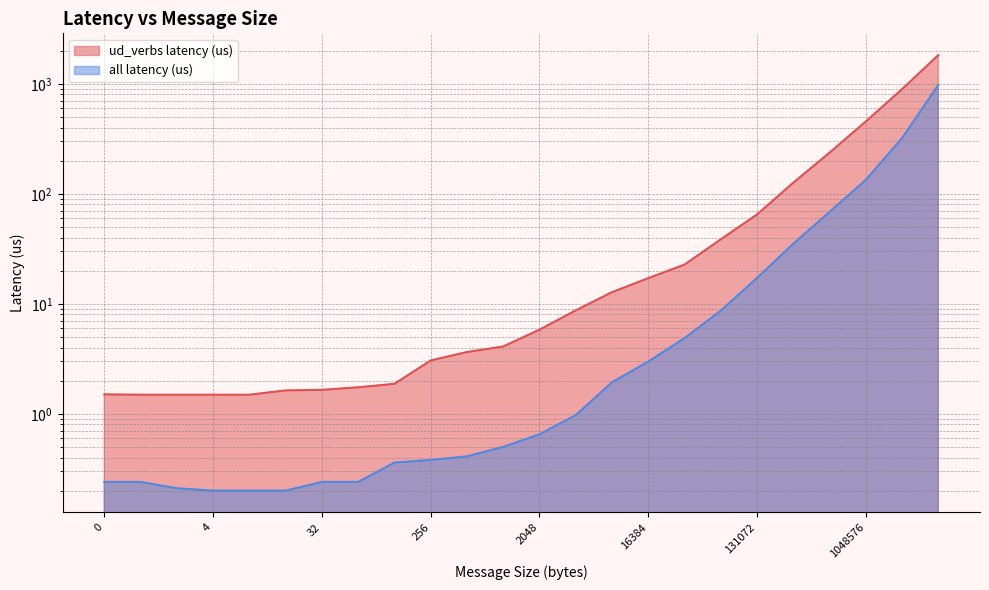

How many lines are shown in the chart?

2